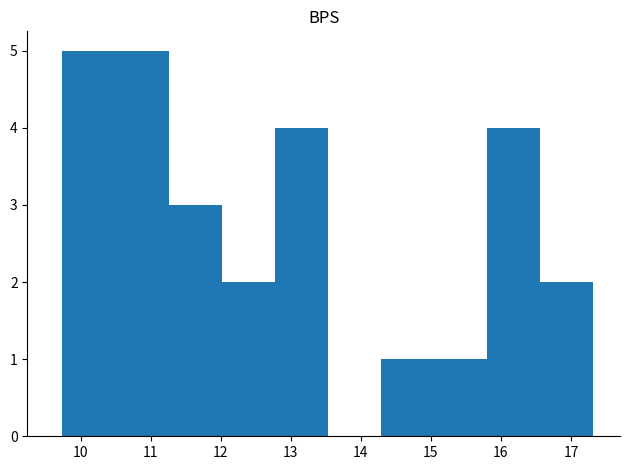

How tall is the bar that spans 14.3 to 15.0 on the x-axis? Neither the bar edges nor the heights are printed on the chart, so give them approximately, as read against the axes.

1